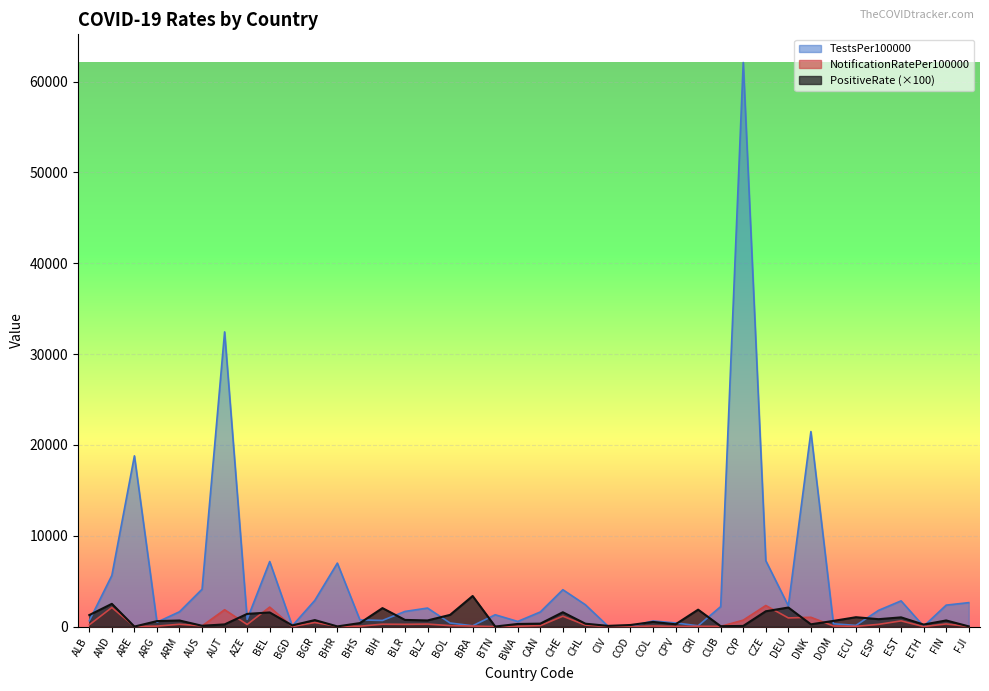

Is it true that TestsPer100000 equals 675.6 at BIH?

True